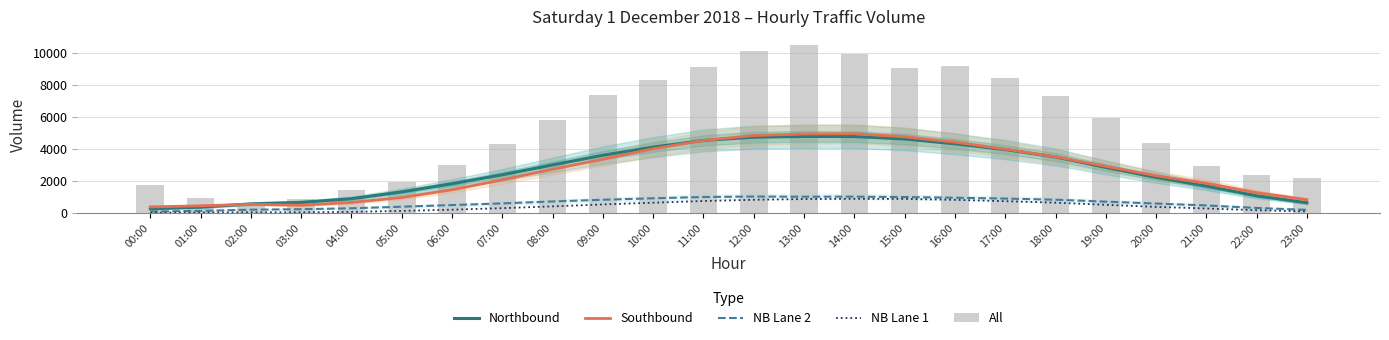

Reading left to right, list all the values displayed in this chart.

Northbound: 286.2	389.6	595.0	689.8	918.0	1344.4	1852.4	2411.4	3027.0	3630.2	4139.4	4555.2	4757.0	4804.8	4798.0	4644.2	4344.4	3985.0	3521.4	2871.2	2247.2	1703.8	1097.0	664.6
Southbound: 405.2	475.6	568.0	506.4	681.4	991.6	1474.4	2093.8	2757.0	3383.4	4034.2	4553.4	4863.0	4956.6	4975.2	4786.6	4449.2	4013.6	3537.2	2941.8	2355.8	1882.8	1297.0	856.6
NB Lane 2: 115.4	158.2	232.8	262.8	319.6	419.4	520.8	624.0	745.4	852.4	943.8	1022.8	1053.2	1042.4	1046.0	1020.8	978.0	926.2	854.8	734.4	614.8	497.4	341.0	220.6
NB Lane 1: 40.4	53.0	68.6	66.4	94.8	157.0	231.4	329.4	438.0	560.8	666.8	773.4	849.8	896.6	910.8	905.0	846.4	762.2	668.0	536.4	405.6	306.0	200.2	120.0
All: 1797.0	980.0	680.0	869.0	1489.0	1963.0	2996.0	4363.0	5823.0	7381.0	8357.0	9144.0	10163.0	10498.0	9938.0	9064.0	9203.0	8451.0	7312.0	5963.0	4364.0	2975.0	2401.0	2230.0